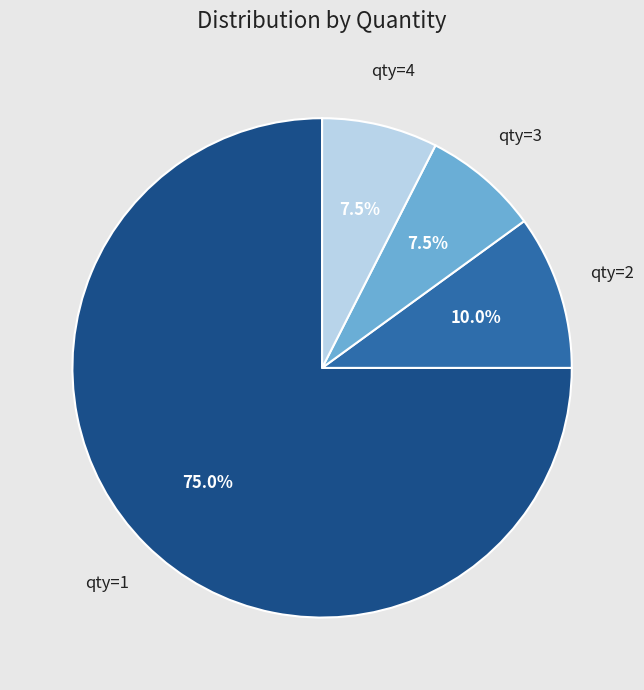

How much of the chart is everything except qty=2?

90.0%